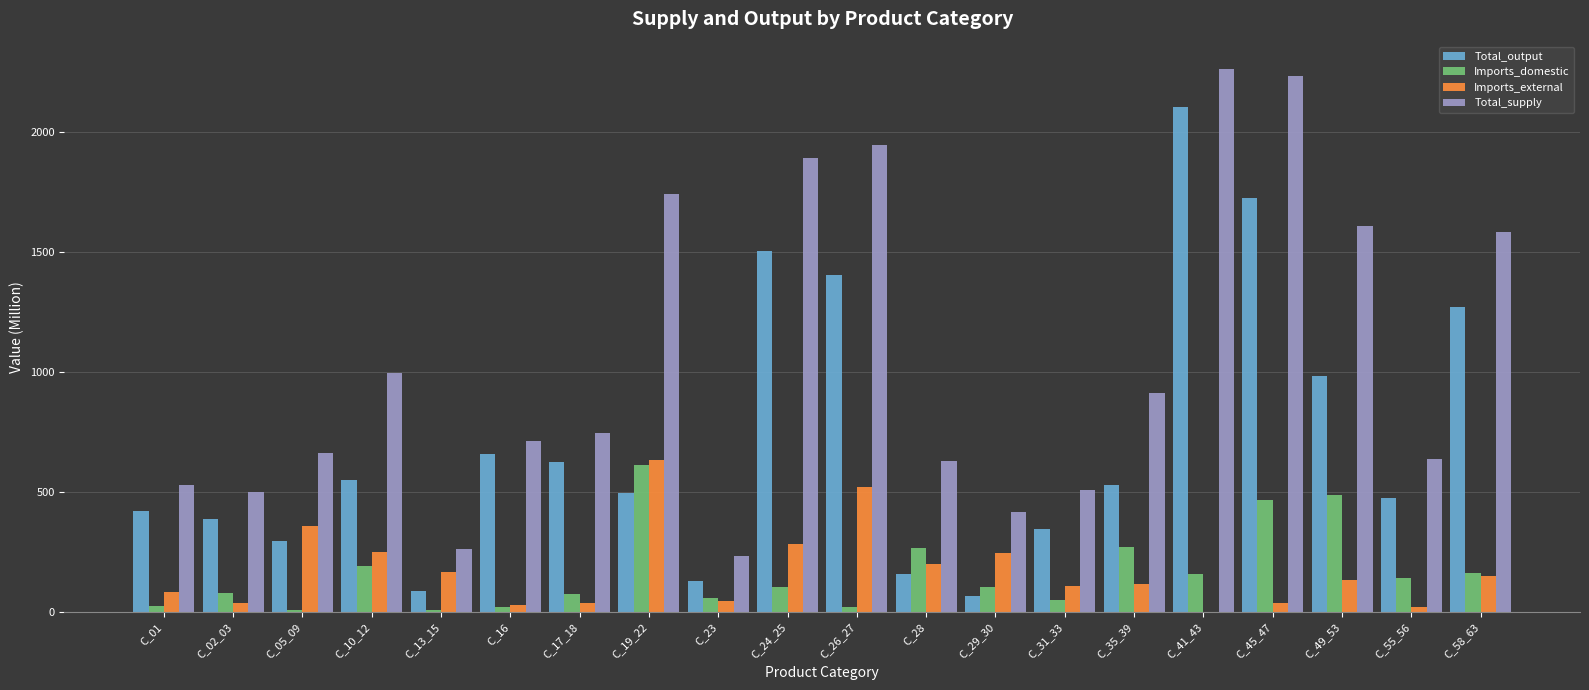

Which series has the largest total across all categories?

Total_supply